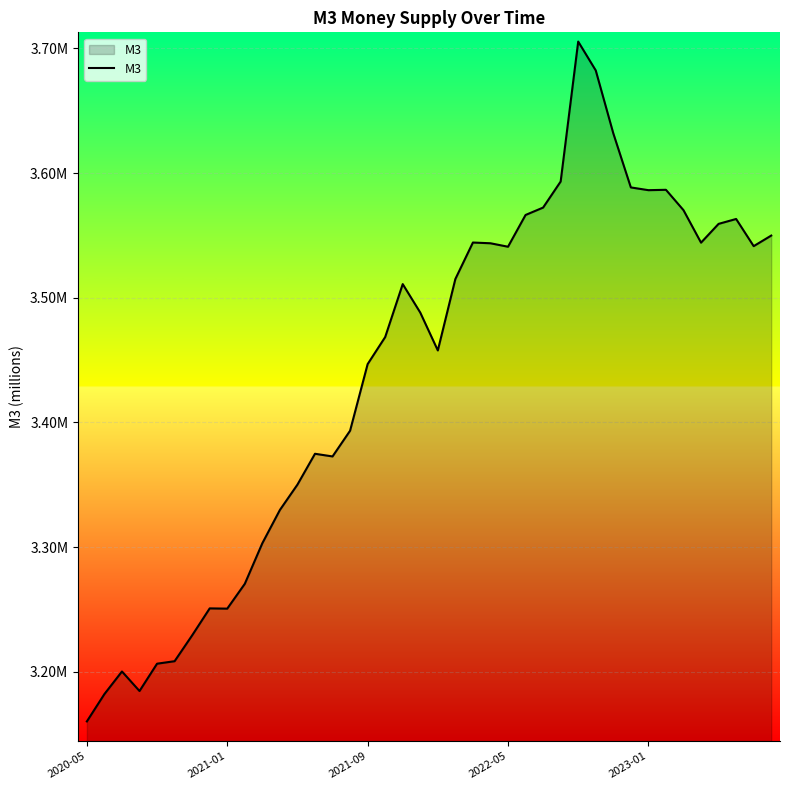

Does the chart display data point markers on the line(s)?

No